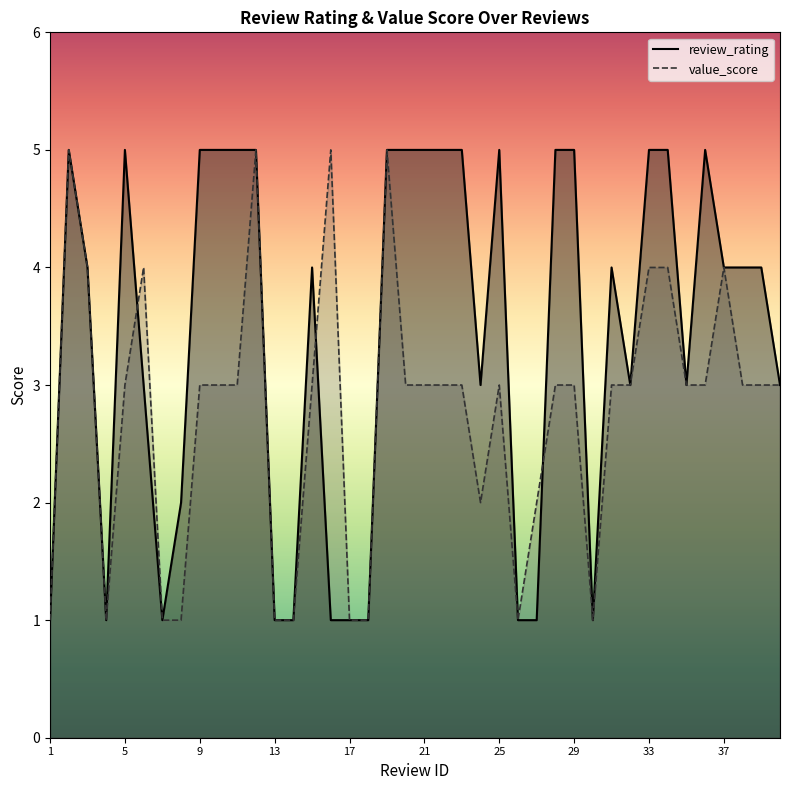

Reading right to left, what are all the values shown in this chart?

review_rating: 3	4	4	4	5	3	5	5	3	4	1	5	5	1	1	5	3	5	5	5	5	5	1	1	1	4	1	1	5	5	5	5	2	1	3	5	1	4	5	1
value_score: 3	3	3	4	3	3	4	4	3	3	1	3	3	2	1	3	2	3	3	3	3	5	1	1	5	3	1	1	5	3	3	3	1	1	4	3	1	4	5	1